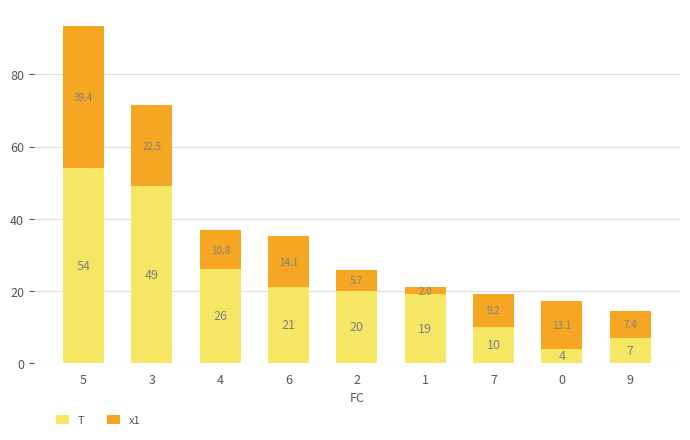

At which category is the sum across all series the highest?

5